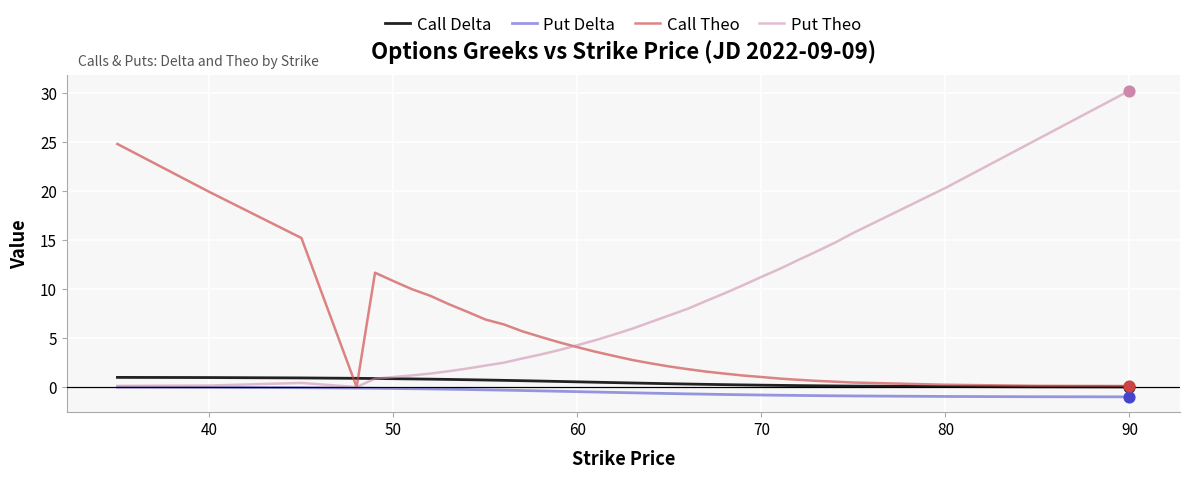

True or false: Put Delta and Call Delta intersect in this chart.

False